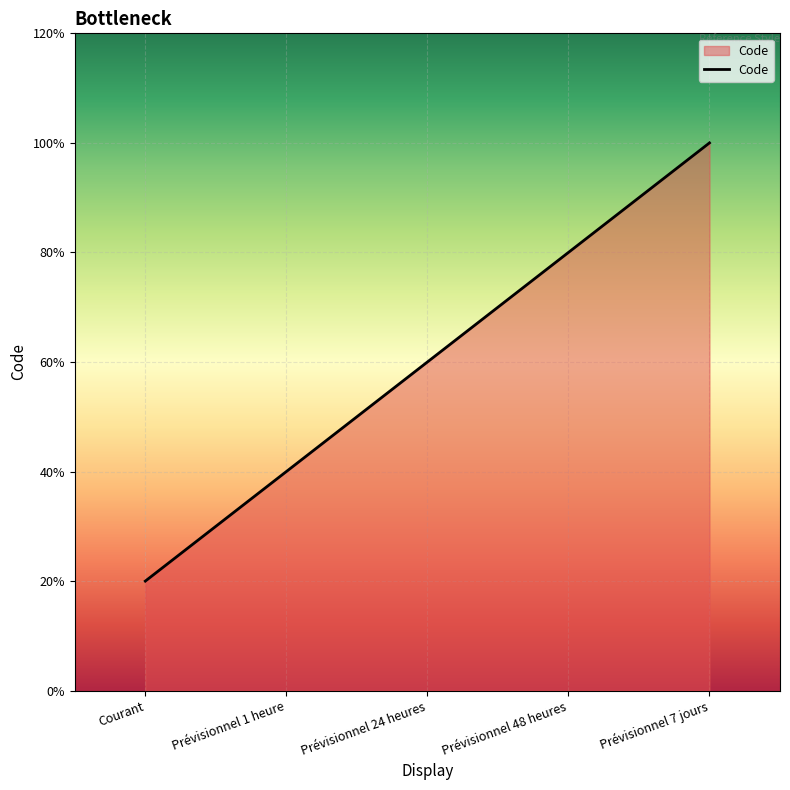

Where does the data first go above 3?

Prévisionnel 48 heures